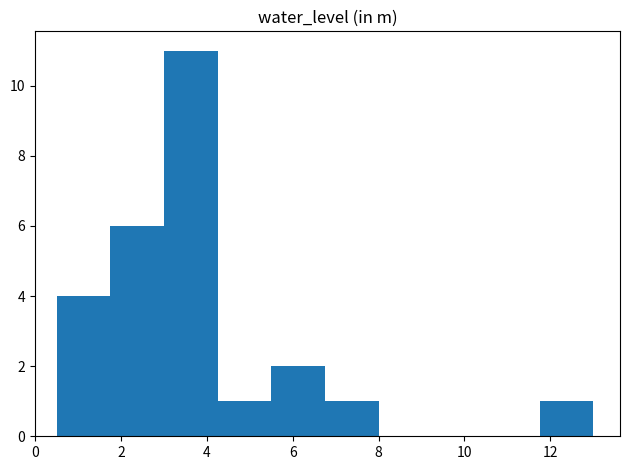

Reading left to right, list every bar in this chart as the range it spans on the x-axis followed by its height. Neither the bar edges nor the heights are printed on the chart, so give them approximately, as read against the axes.

0.50 to 1.75: 4
1.75 to 3.00: 6
3.00 to 4.25: 11
4.25 to 5.50: 1
5.50 to 6.75: 2
6.75 to 8.00: 1
8.00 to 9.25: 0
9.25 to 10.50: 0
10.50 to 11.75: 0
11.75 to 13.00: 1